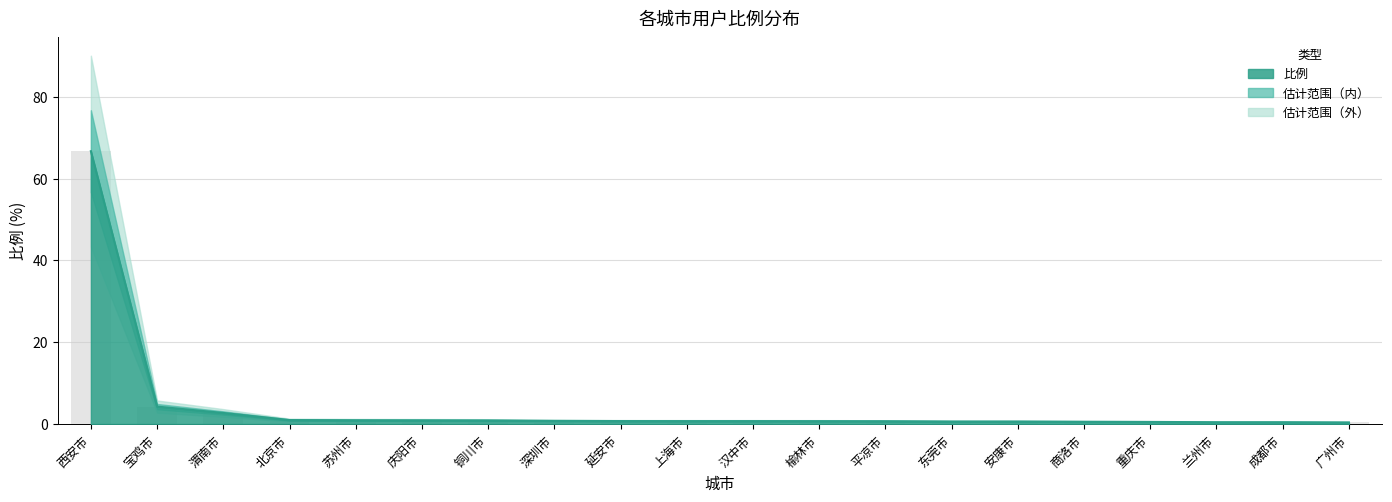

Read the value at 铜川市.

0.9